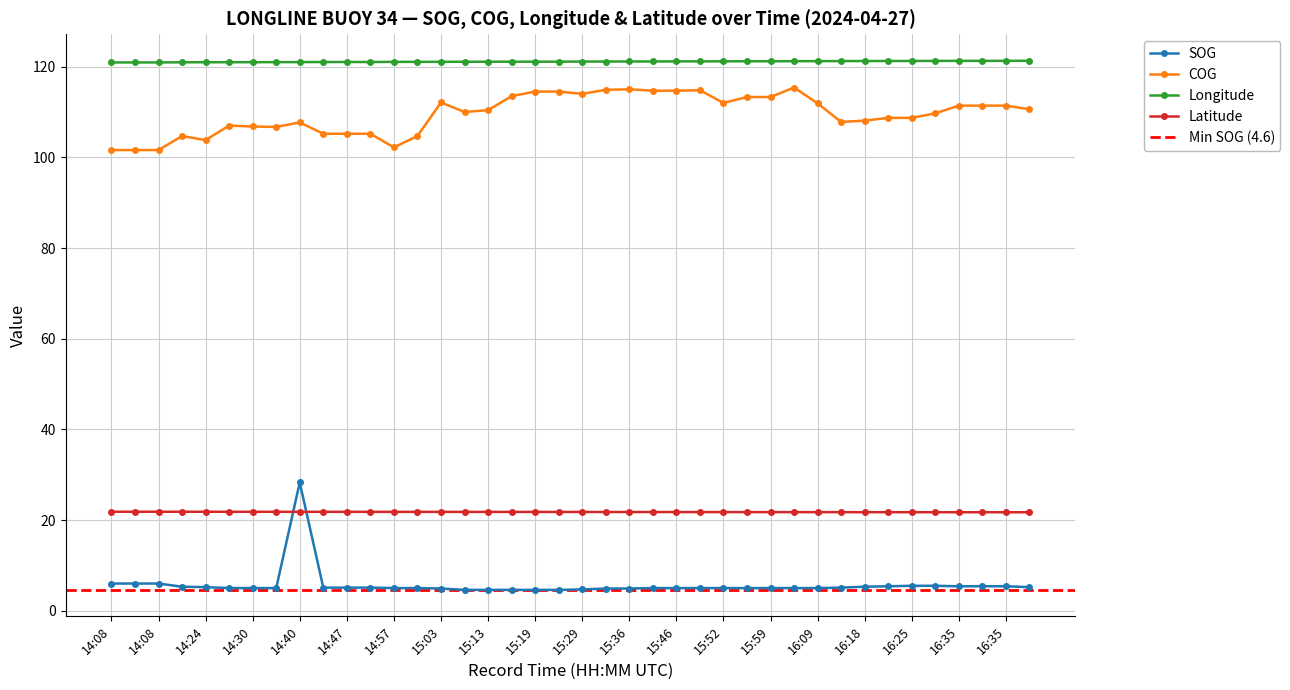

How many distinct data groups are displayed?

4